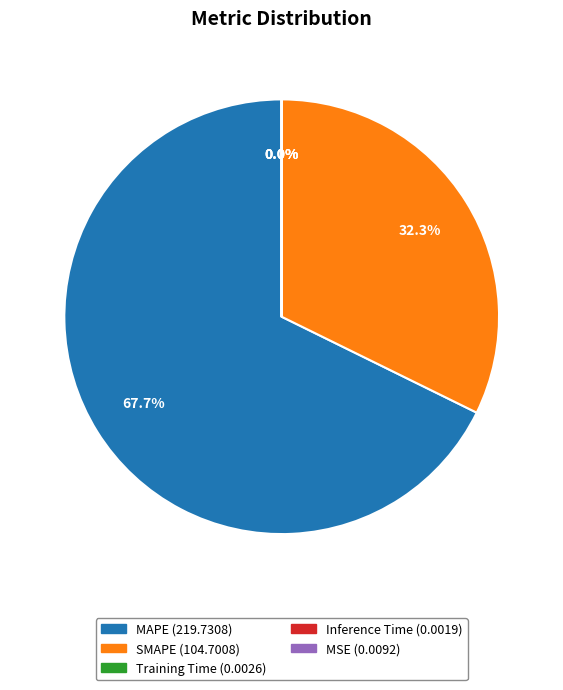

What is the largest slice in the pie chart?

MAPE